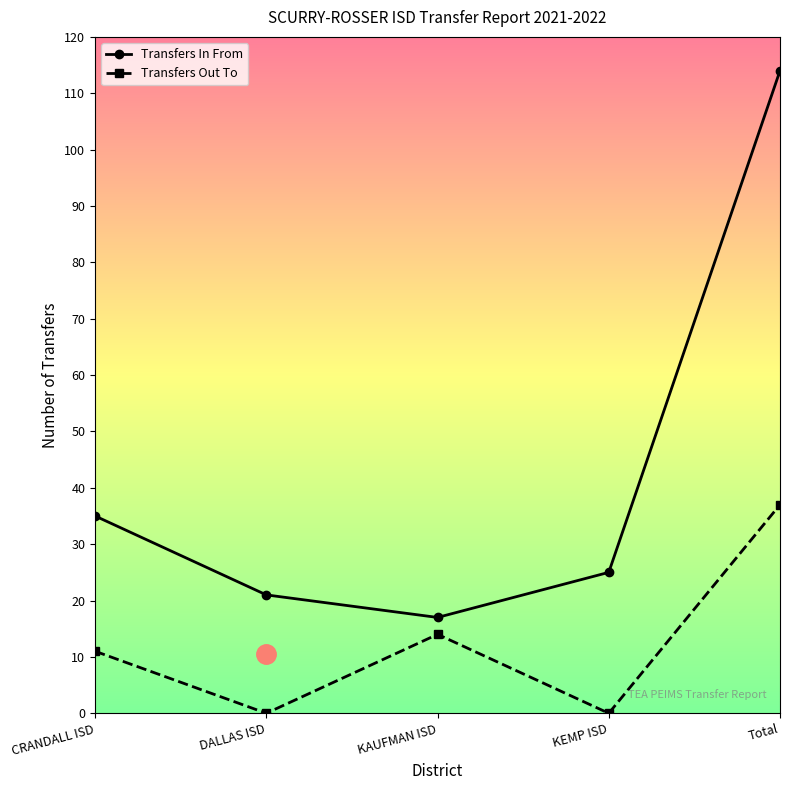

How many lines are shown in the chart?

2